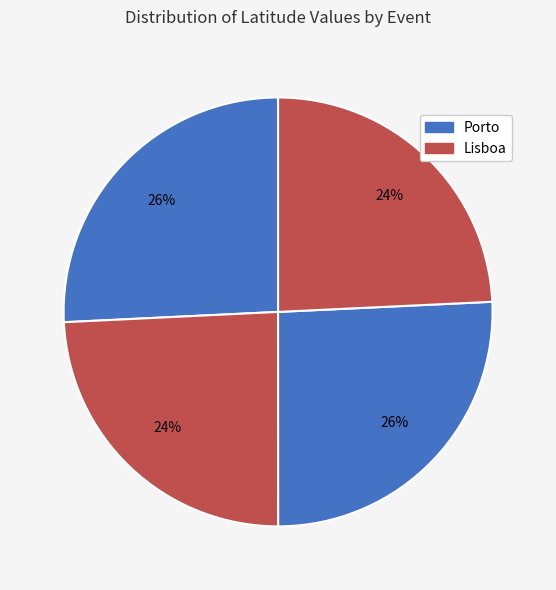

How many segments does this pie chart have?

4